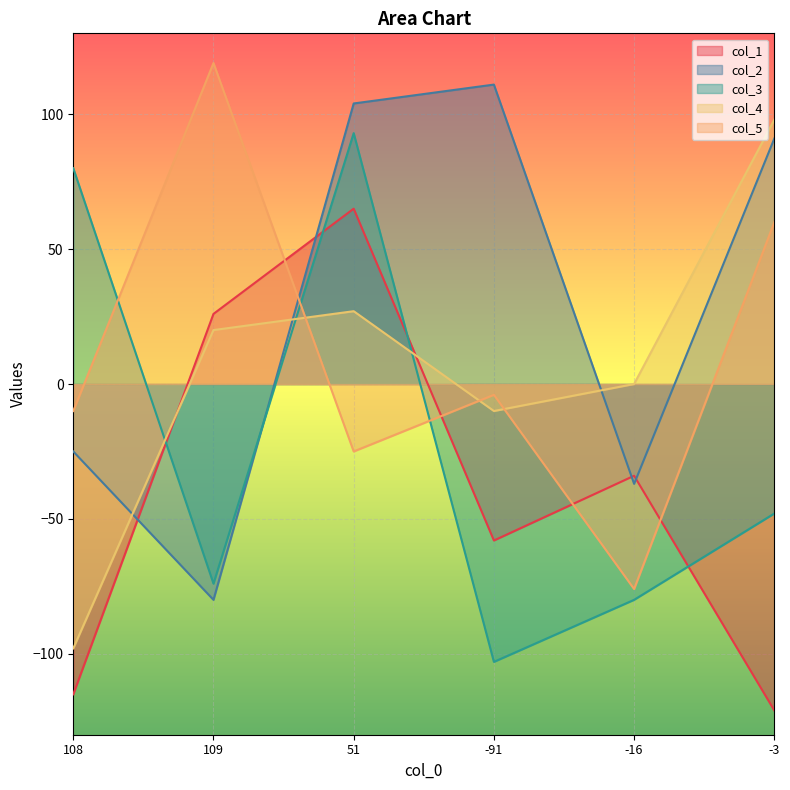

Is it true that col_1 equals -34 at -16?

True